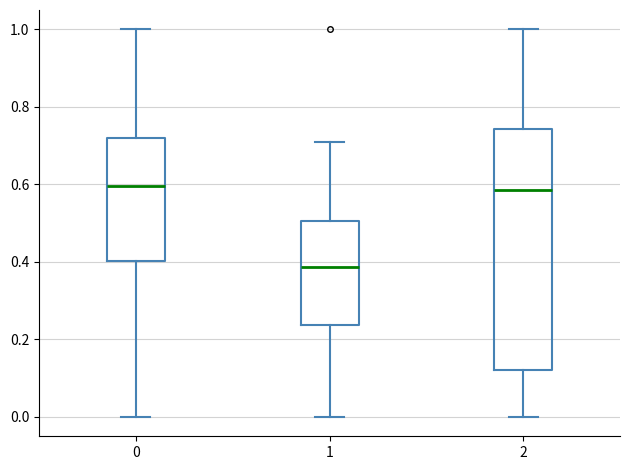

Reading left to right, read every box against the y-axis: the position of its median line, the range the box covers, and the ends of its whiskers. The values are not printed on the chart, so give them approximately, as read against the axis.

0: median 0.60, box 0.40 to 0.72, whiskers 0.00 to 1.00
1: median 0.38, box 0.24 to 0.50, whiskers 0.00 to 0.70
2: median 0.58, box 0.12 to 0.74, whiskers 0.00 to 1.00